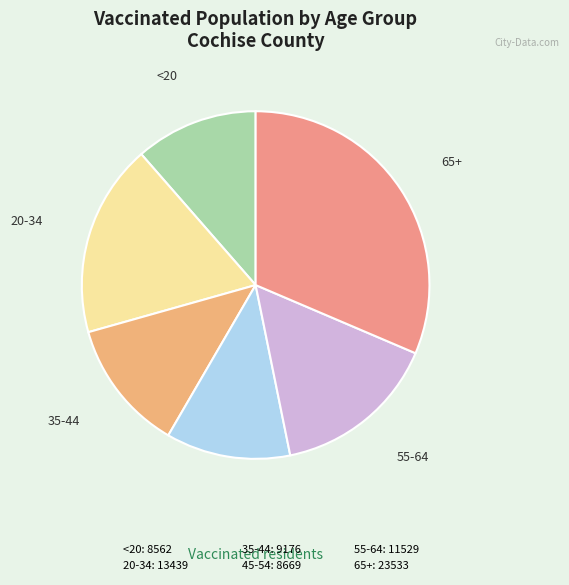

What is the change in value from <20 to 35-44?

+614